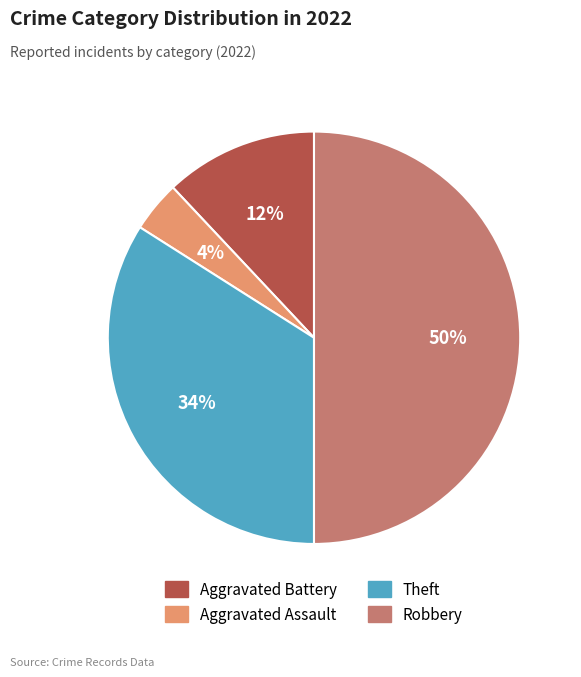

How many slices are in this pie chart?

4